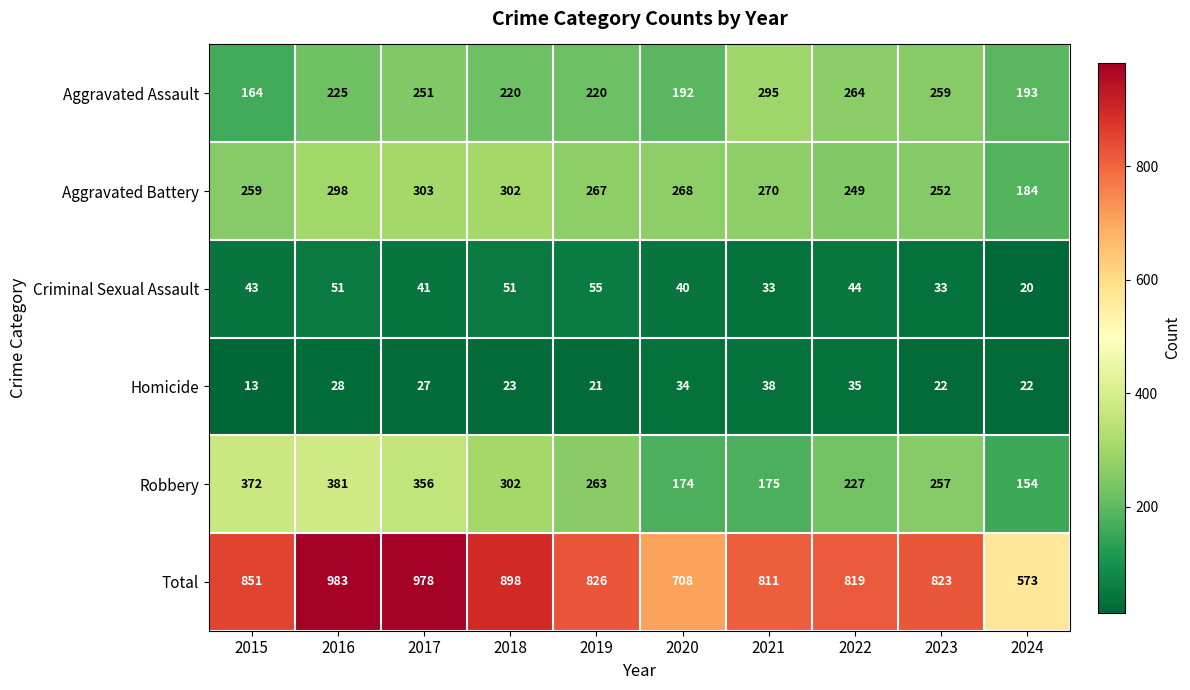

Which label corresponds to the largest value in the chart?

2016